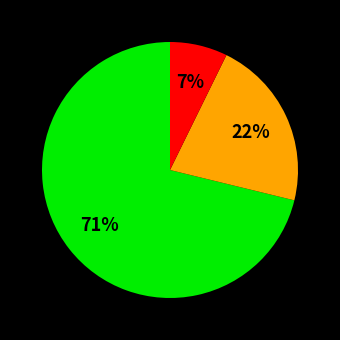

To the nearest percent, what is the difference between the largest and smallest slice percentages?

64%